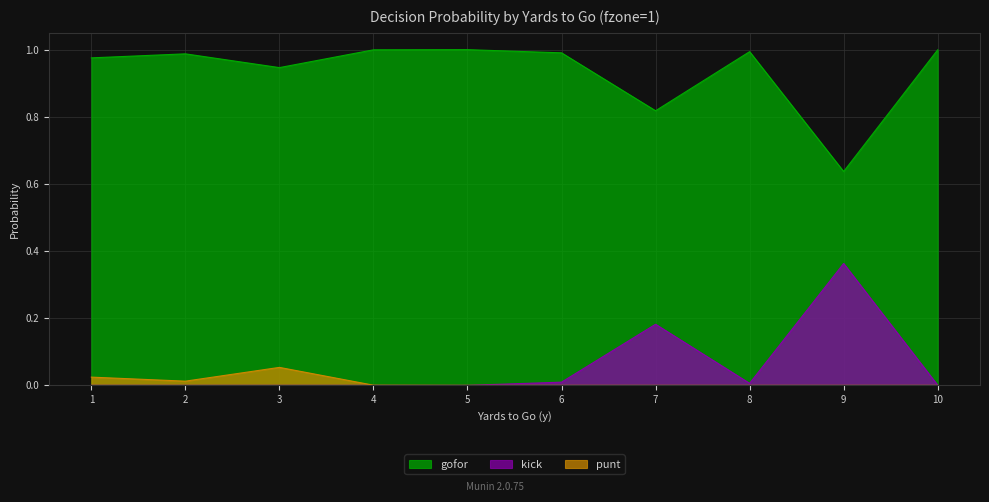

In punt, how many points are lower than both neighbors (excluding endpoints)?

1